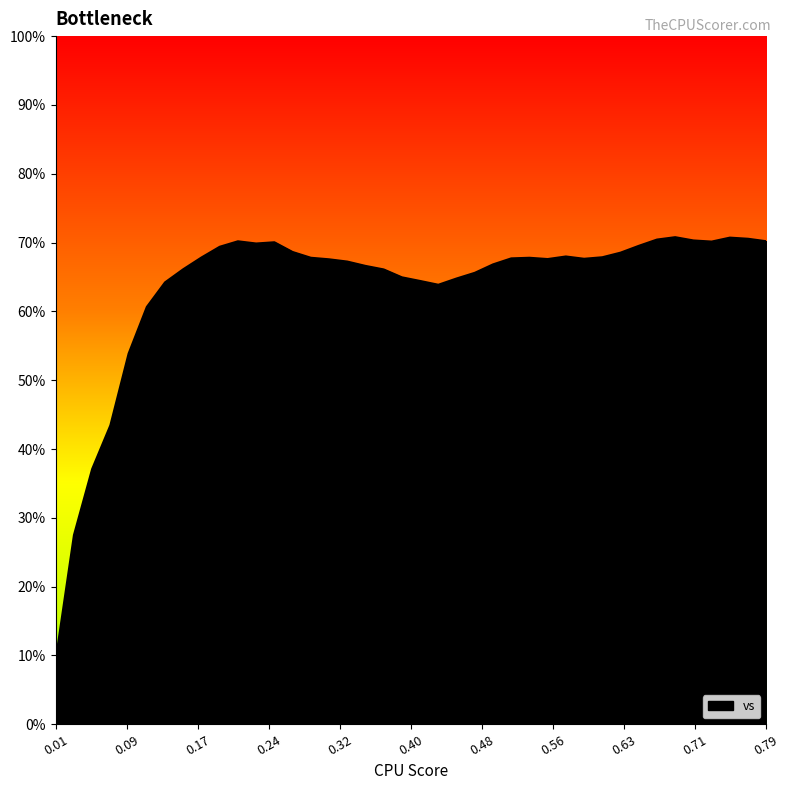

What is the smallest value displayed?

9.4